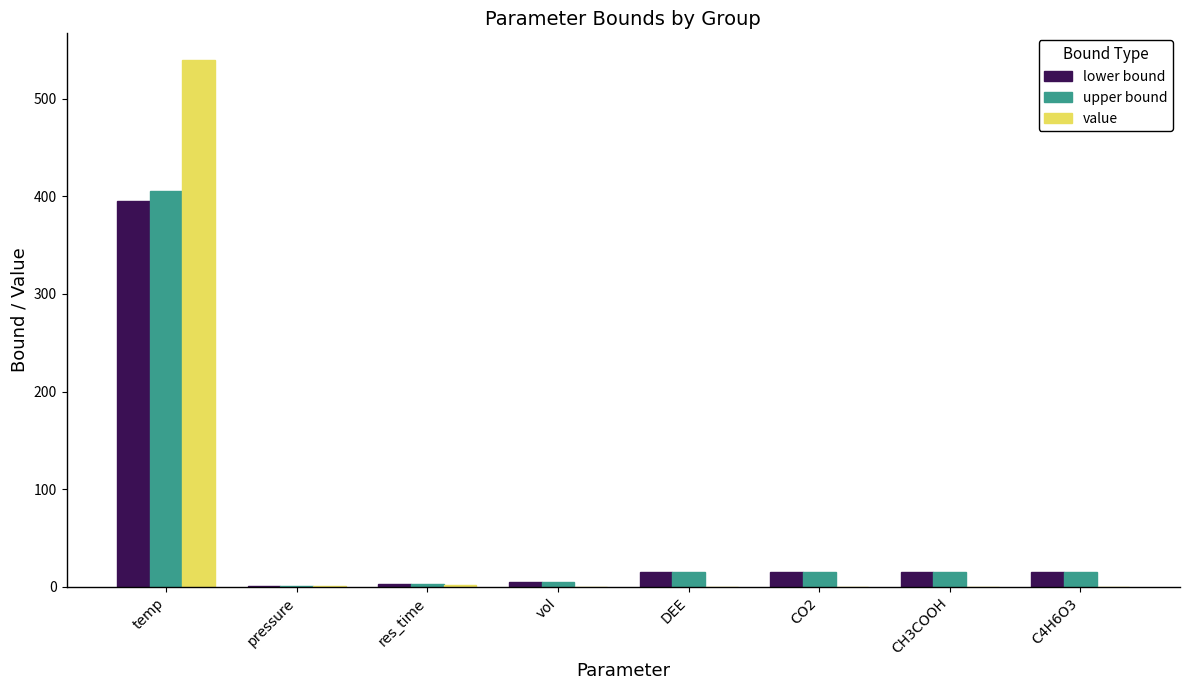

At which category is the sum across all series the highest?

temp